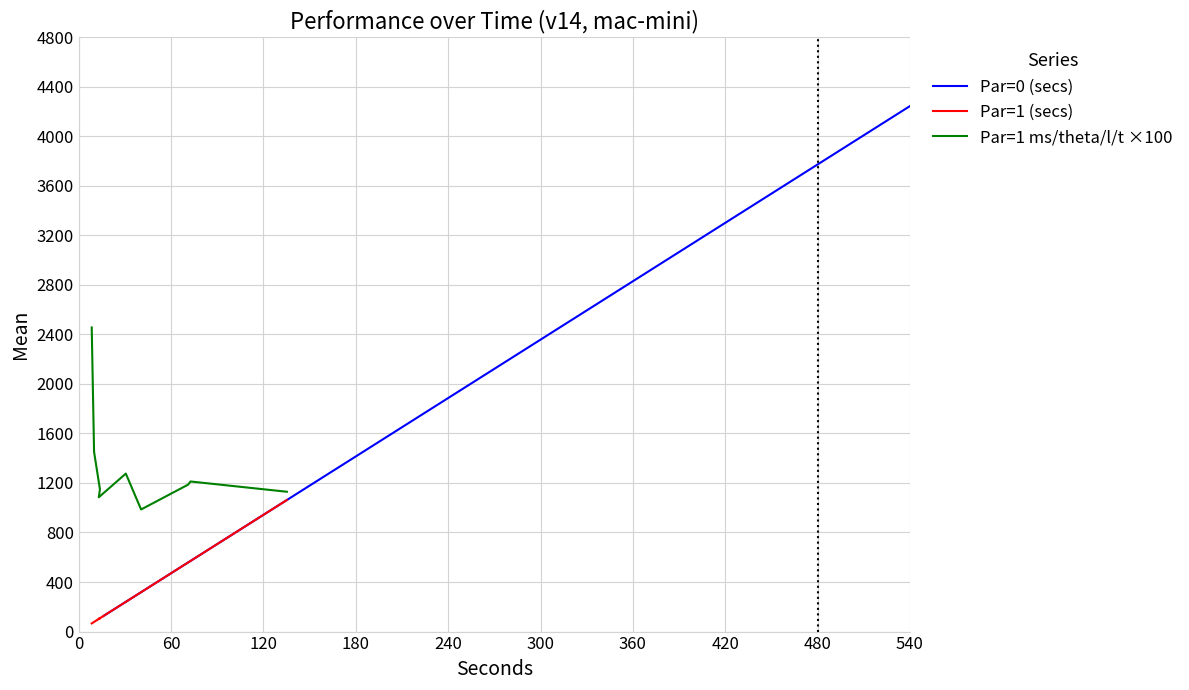

True or false: Par=1 ms/theta/l/t ×100 has more than 2 interior local peaks.

False